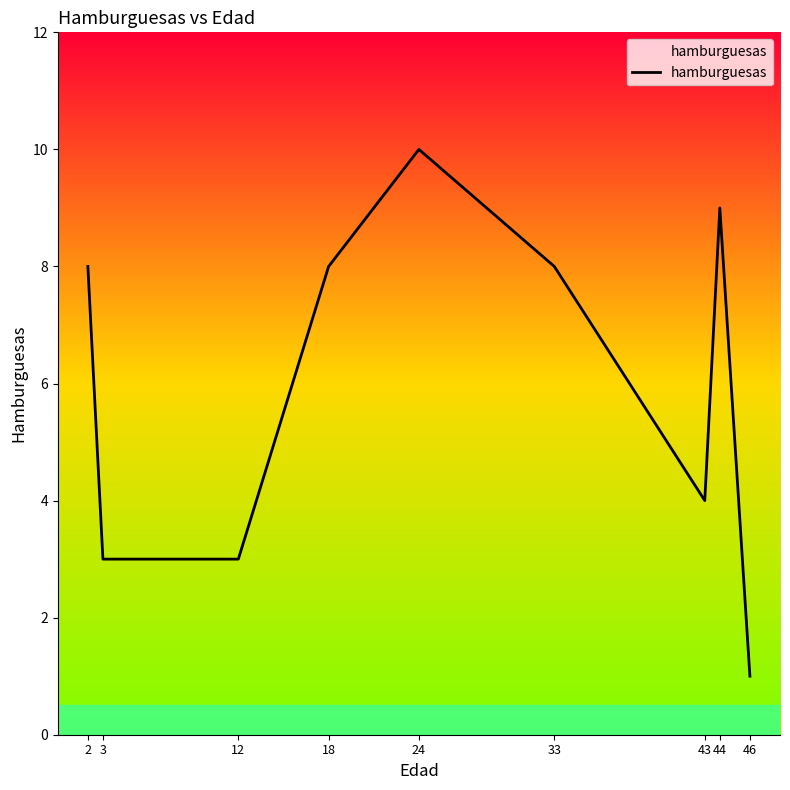

True or false: the data shows 7 at 24.

False